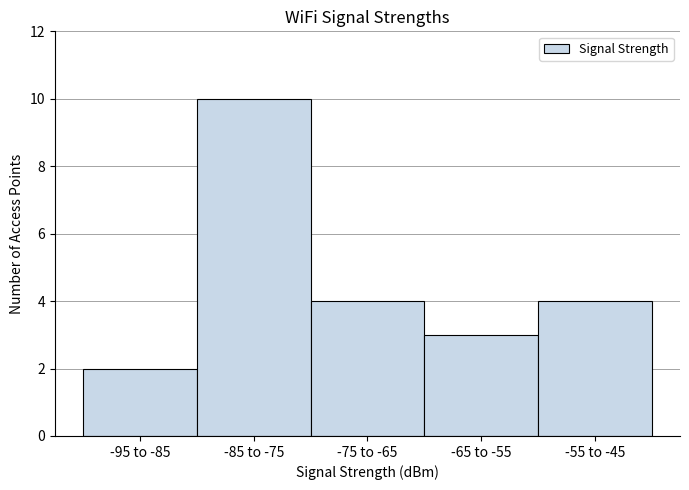

Reading right to left, extract all data points from this chart.

-55 to -45=4	-65 to -55=3	-75 to -65=4	-85 to -75=10	-95 to -85=2